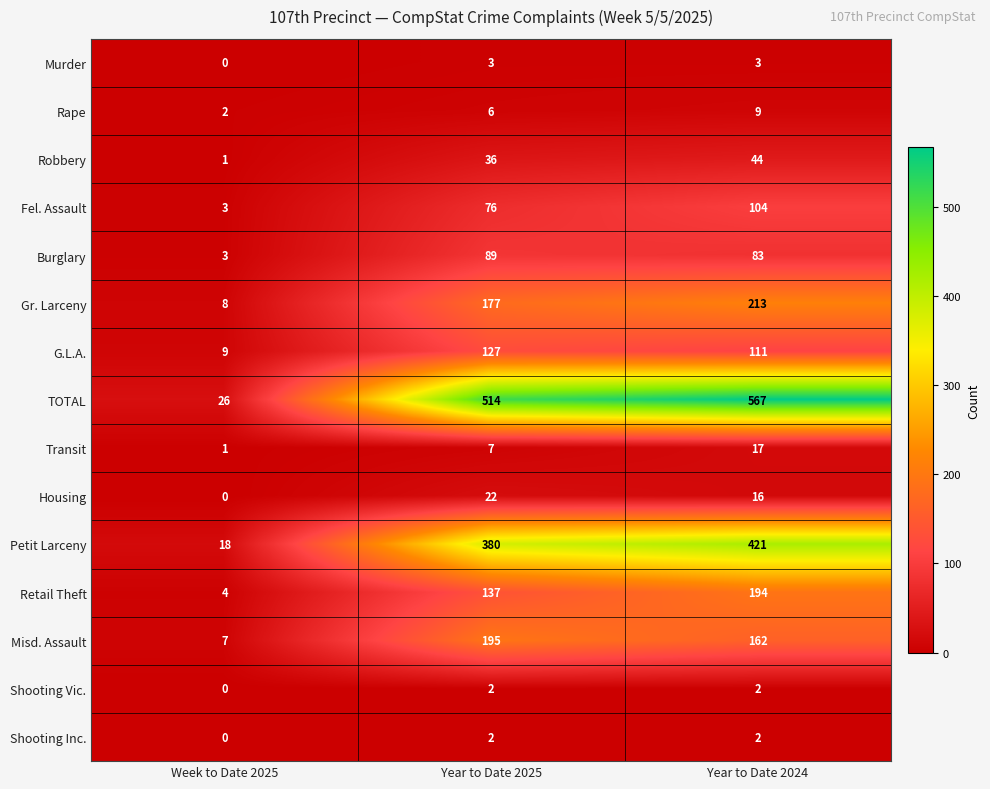

What is the difference between the maximum and second lowest values in the Rape series?

3